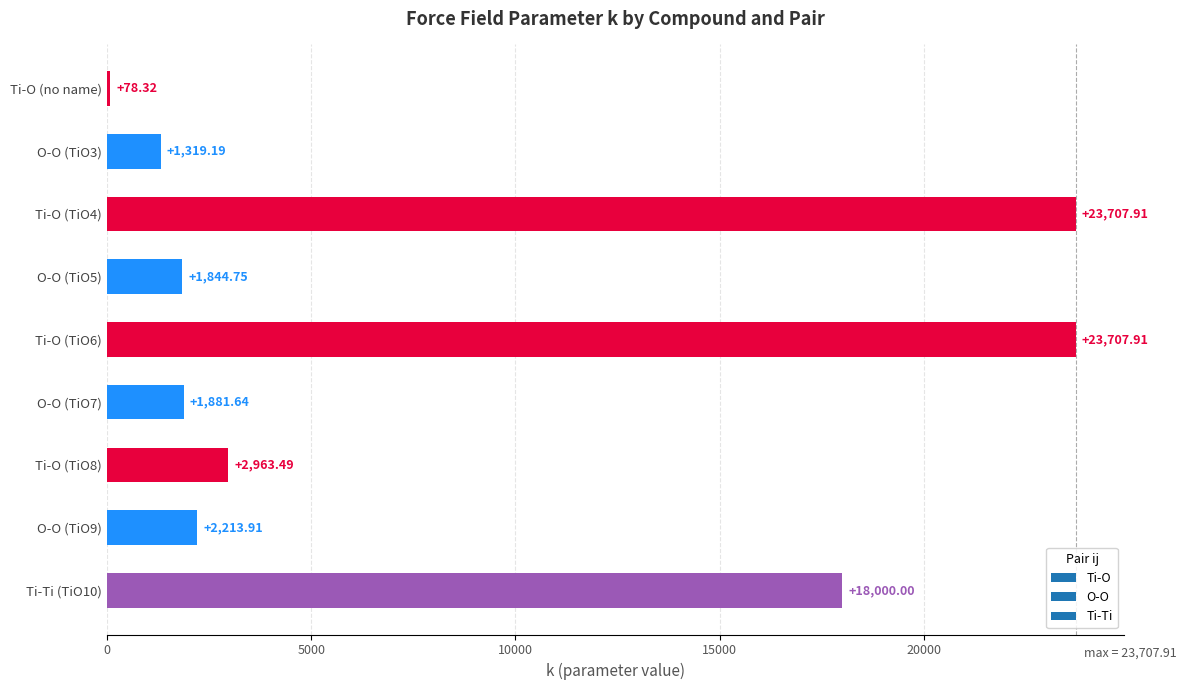

What is the difference between the second highest and minimum values?

23629.6